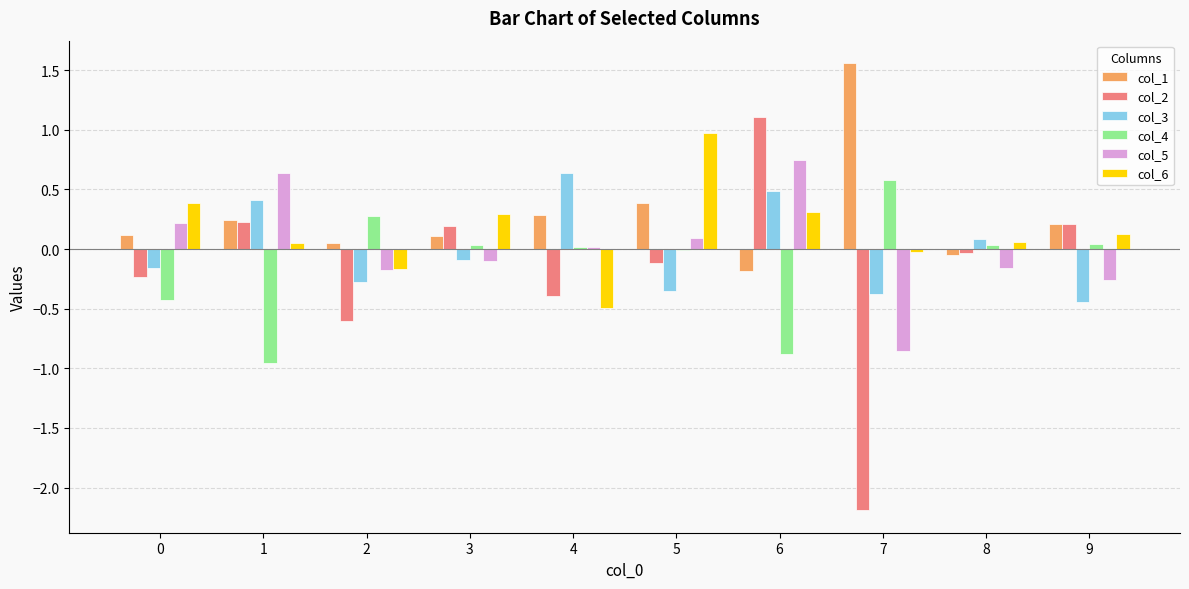

At which category is the sum across all series the highest?

6